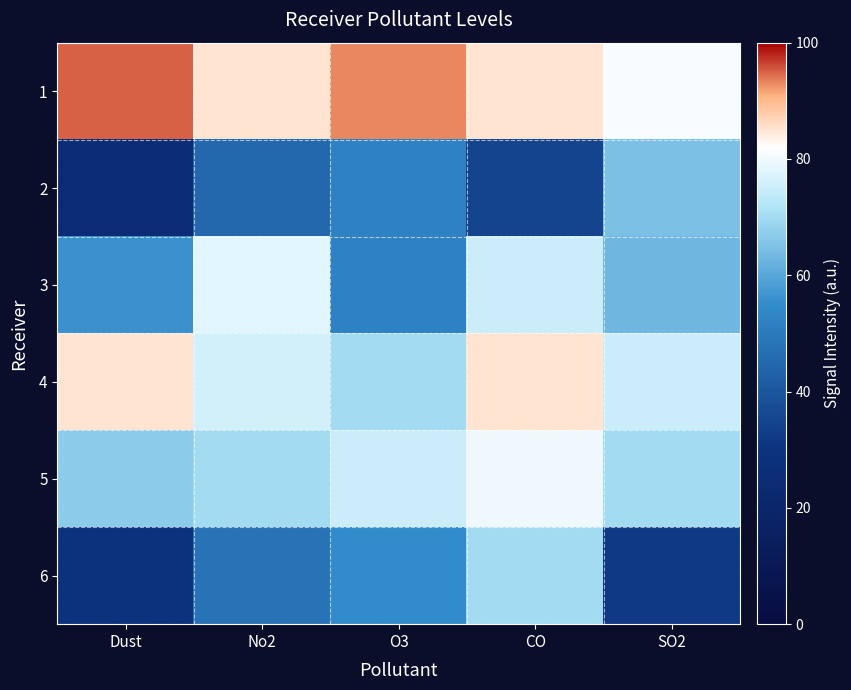

What is the spread (max minus min) of values at Dust?

70